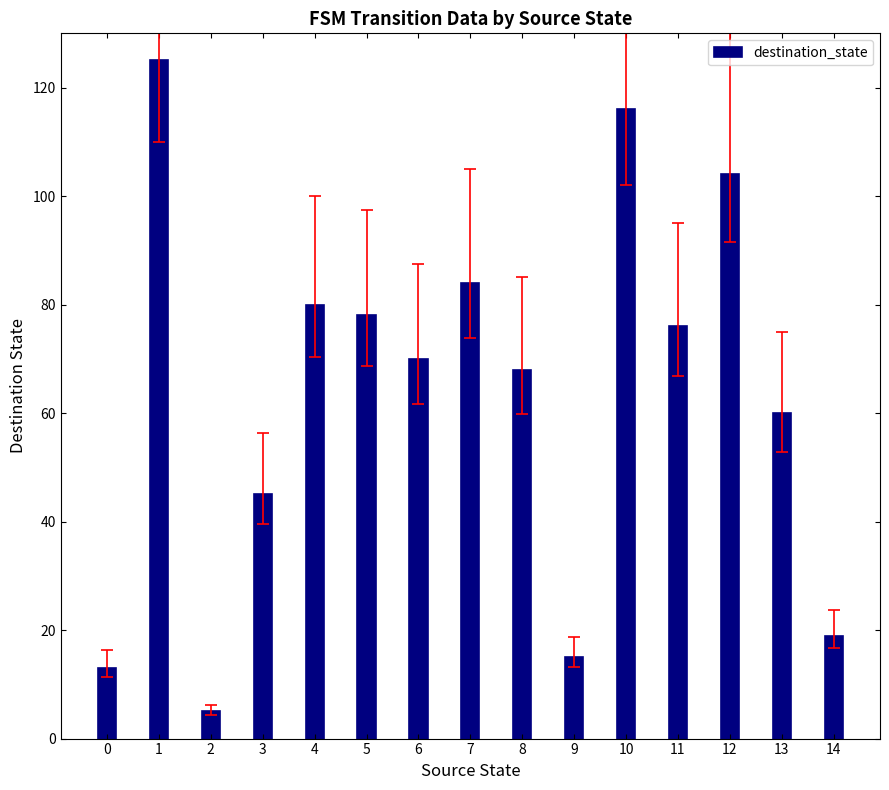

What is the average value?

64